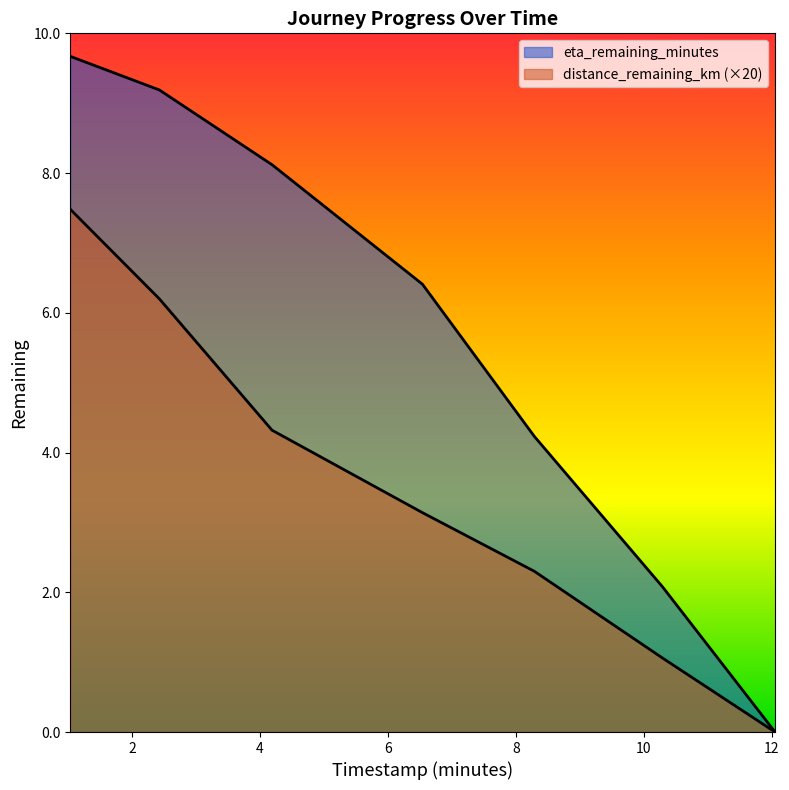

Is the value of eta_remaining_minutes at 2.43 greater than the value of distance_remaining_km at 6.54?

Yes